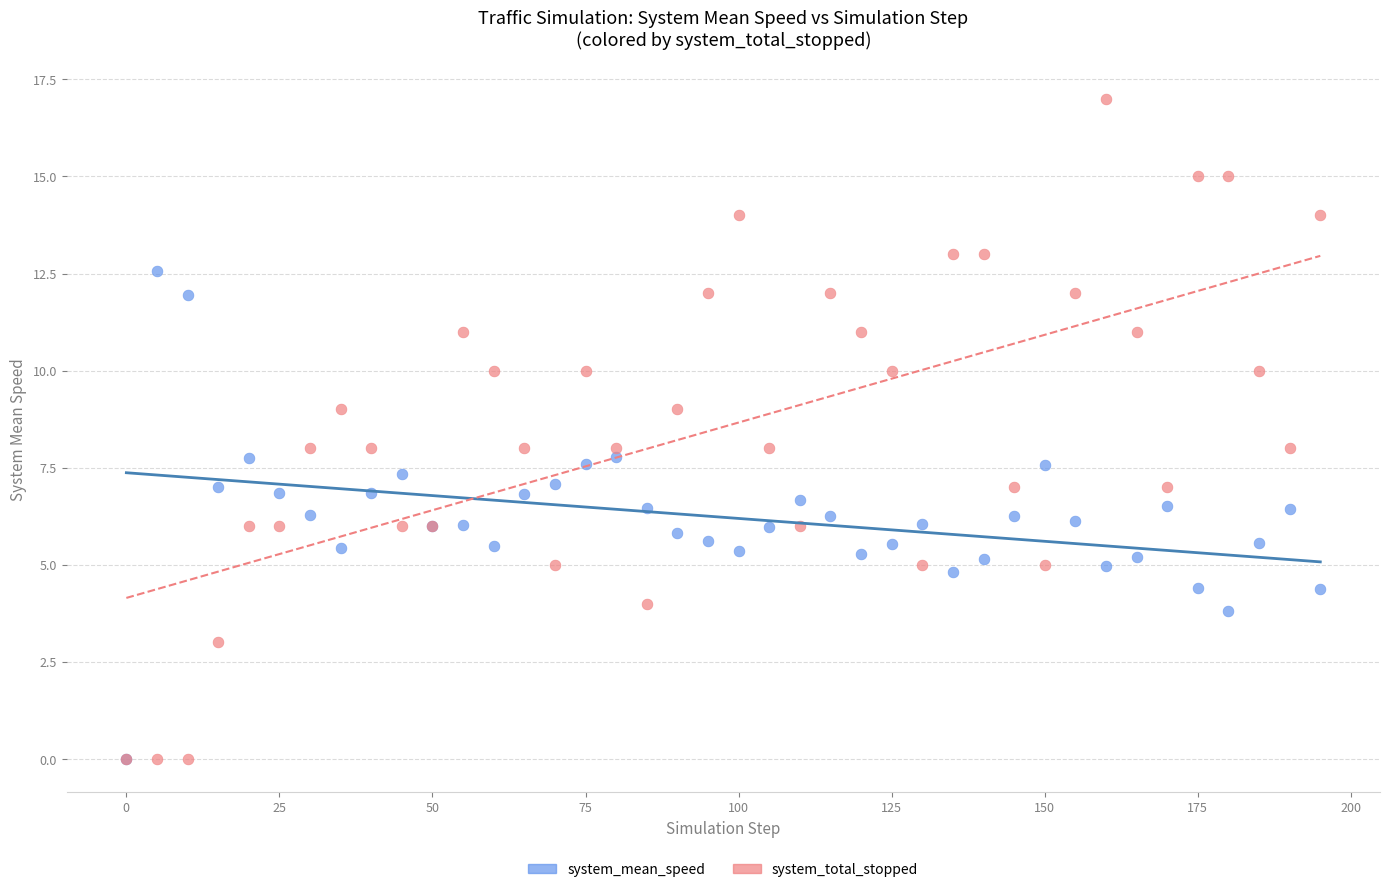

What are all the series names shown in the legend?

system_mean_speed, system_total_stopped